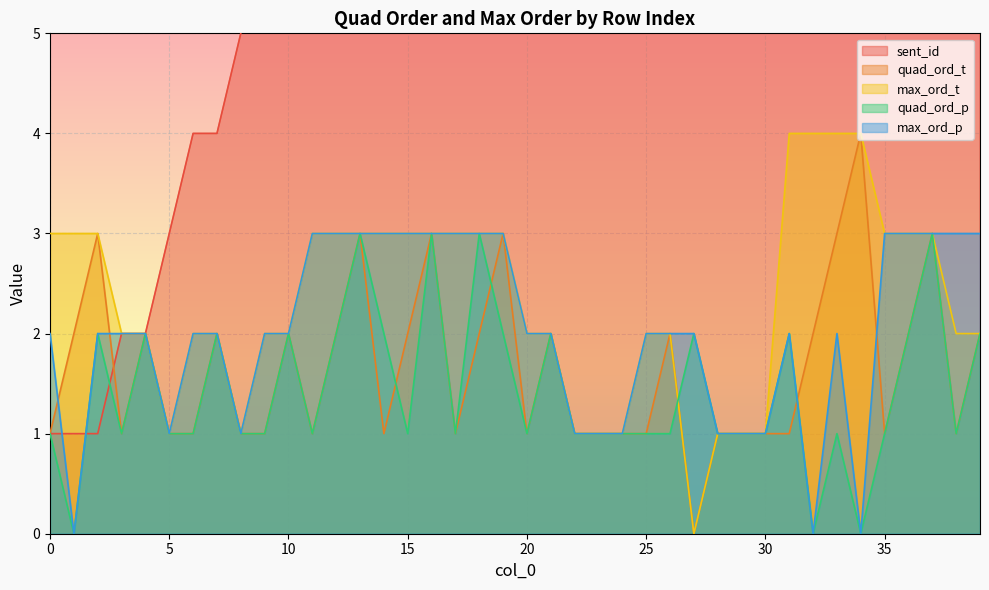

At which label is max_ord_t closest to 2?

3